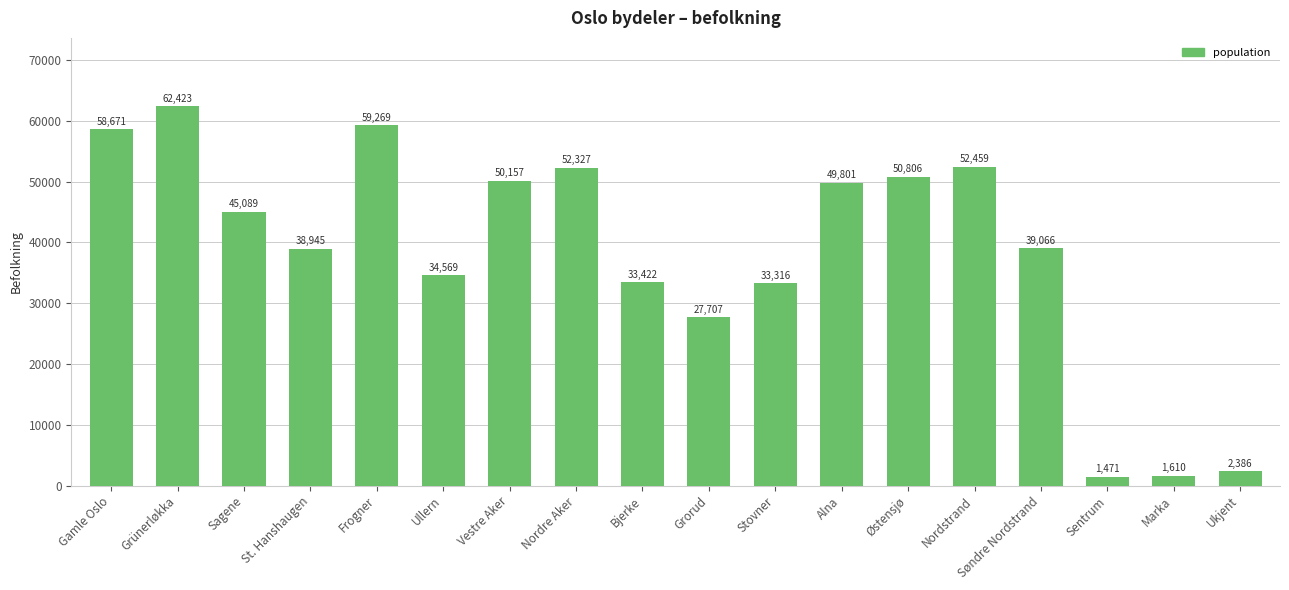

What is the smallest value displayed?

1471